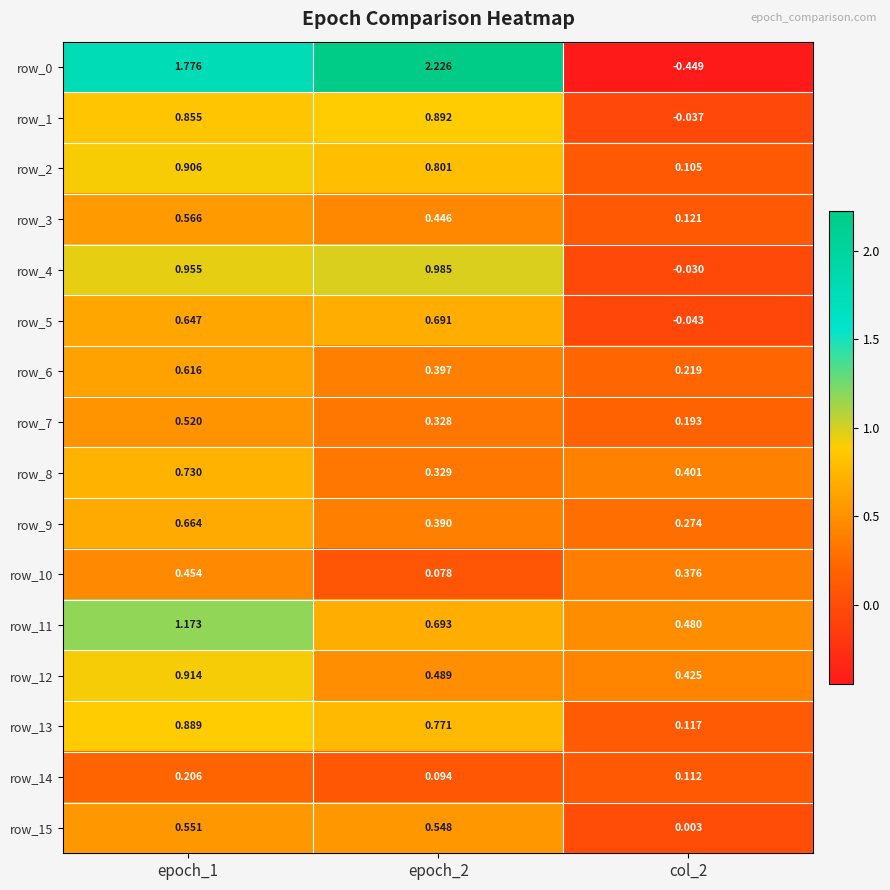

Is the value of row_5 at epoch_2 greater than the value of row_10 at epoch_2?

Yes